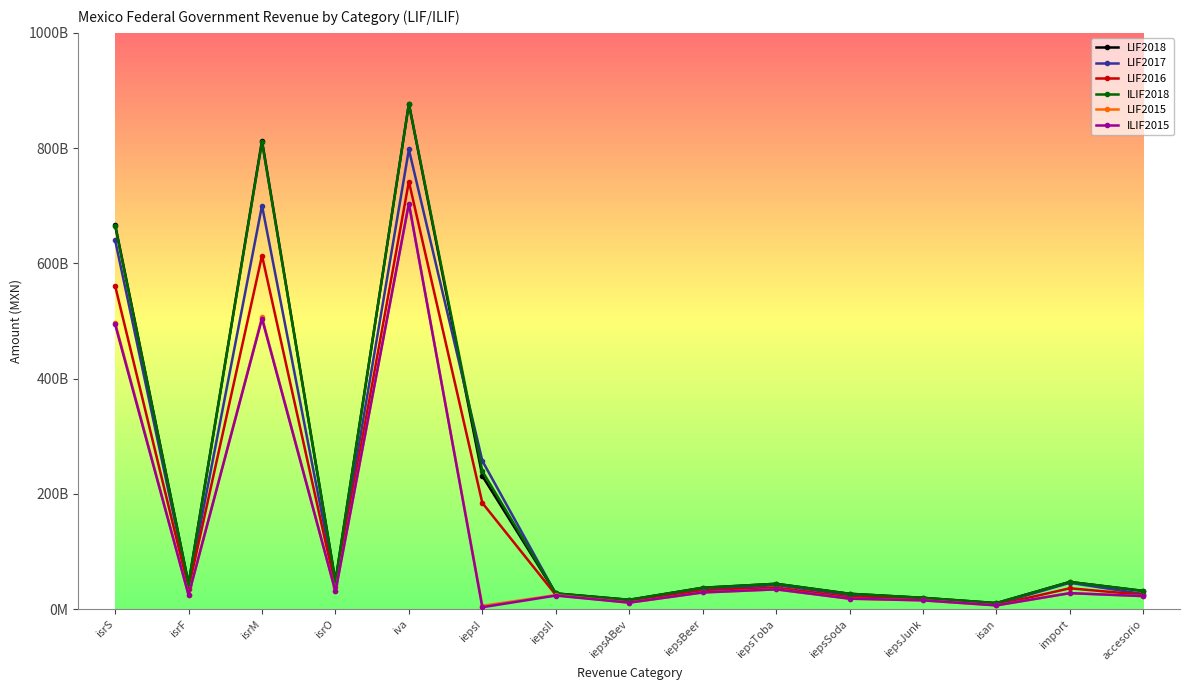

Does the chart have visible grid lines?

No